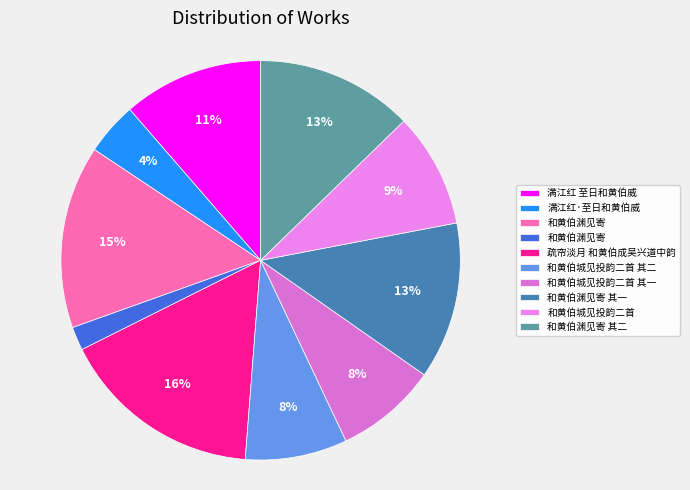

How many segments does this pie chart have?

10